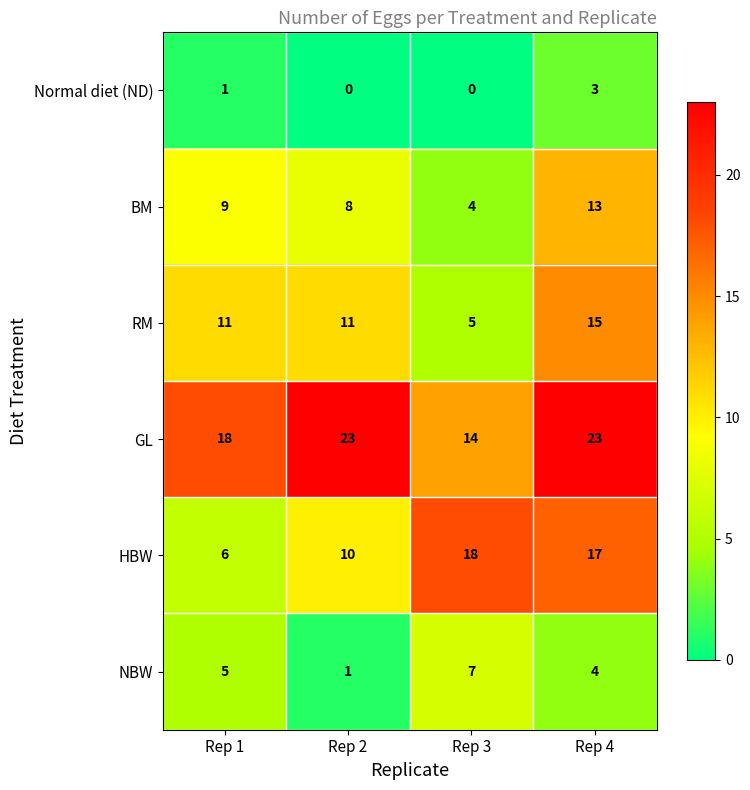

The Normal diet (ND) series shows -1 at Rep 2. True or false?

False